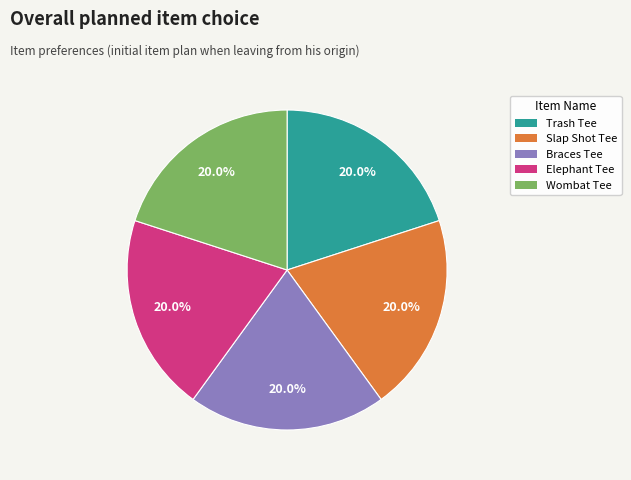

Does any single category account for the majority?

No